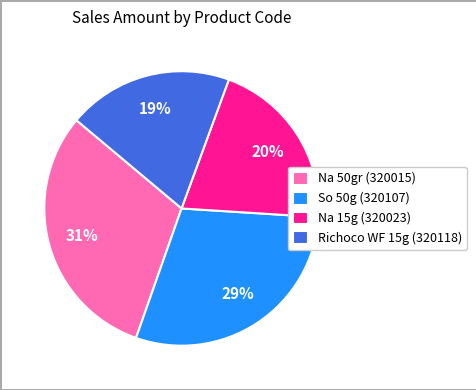

Which slice is the largest?

Na 50gr (320015)